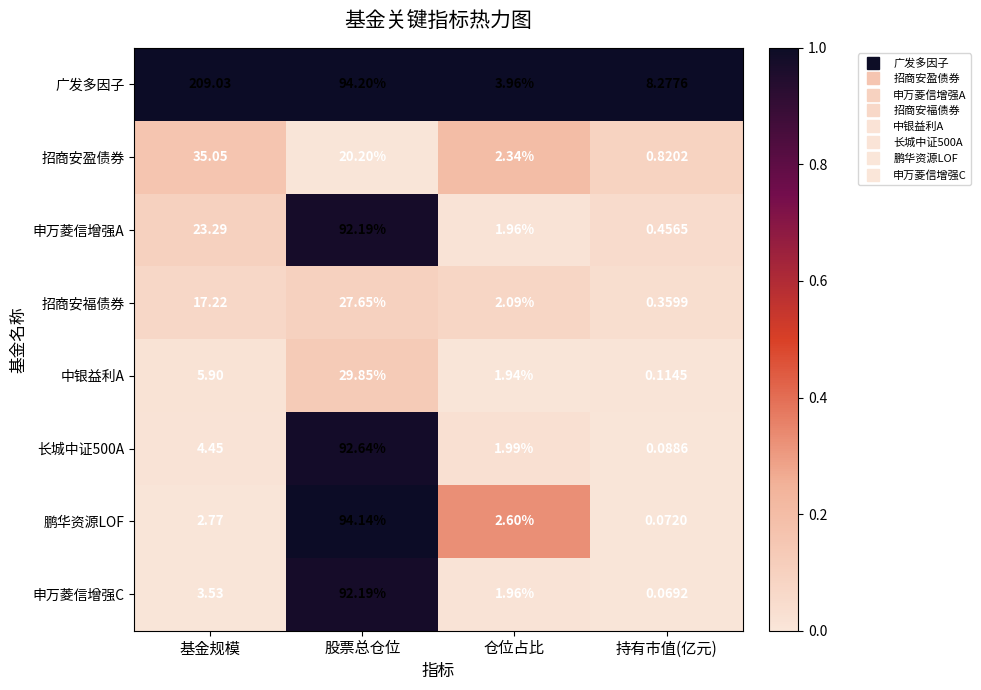

At how many categories does at least one series exceed 0?

4